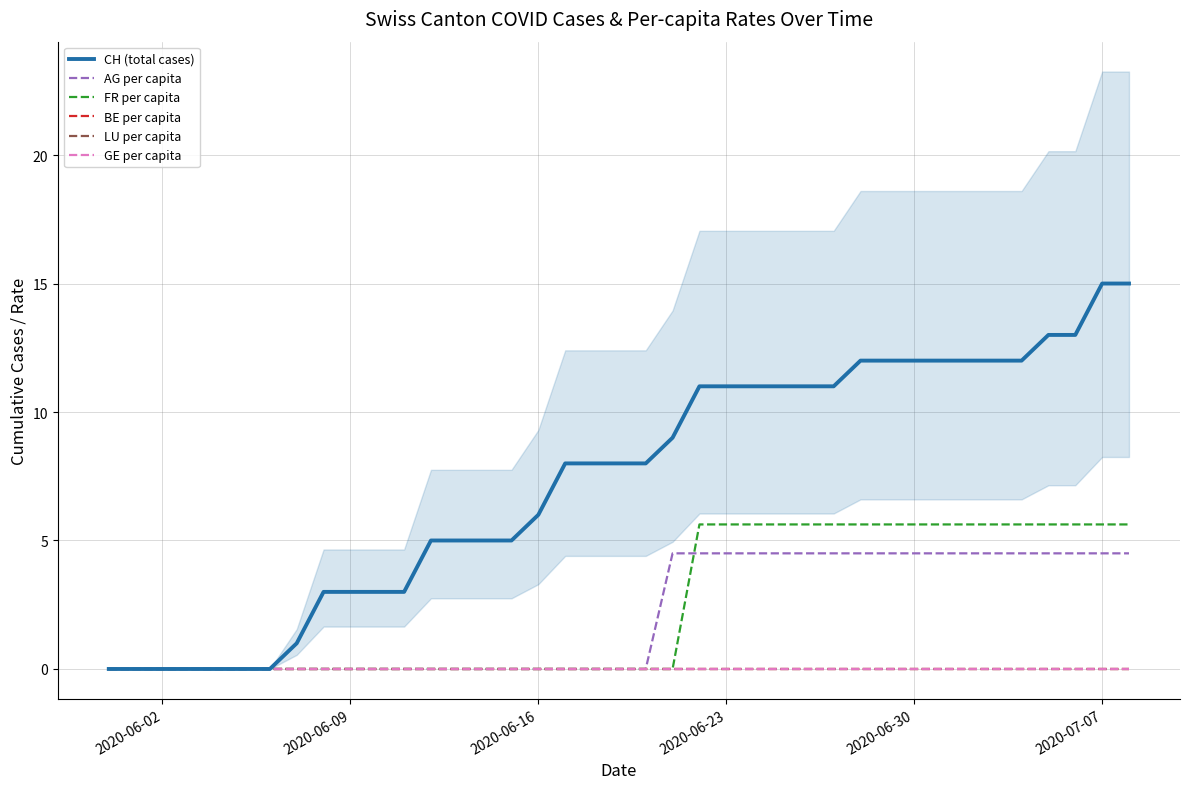

True or false: AG per capita and CH (total cases) intersect in this chart.

False